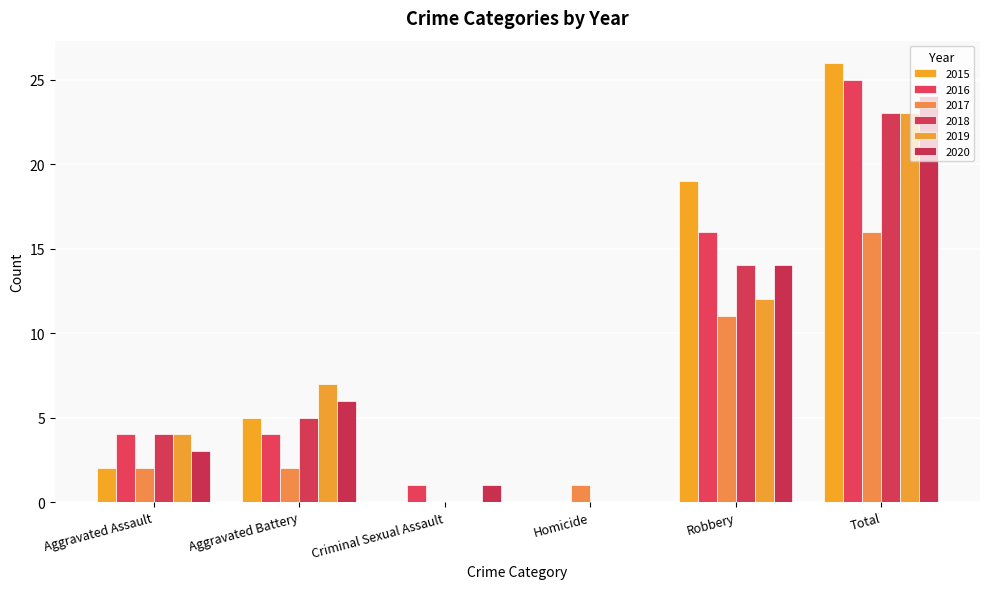

How many 2019 values are between 0 and 12?

5